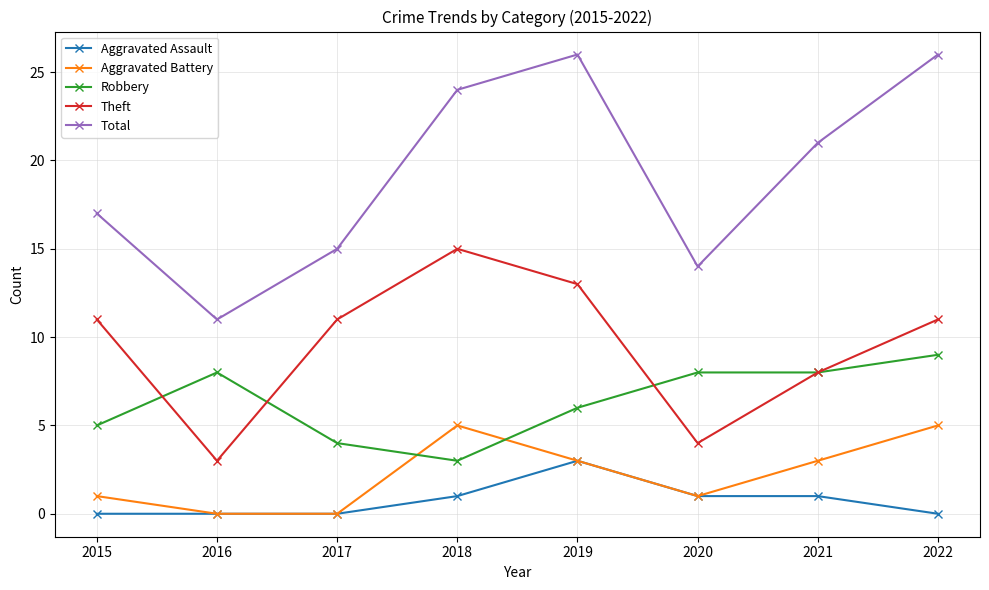

Reading left to right, list all the values displayed in this chart.

Aggravated Assault: 0	0	0	1	3	1	1	0
Aggravated Battery: 1	0	0	5	3	1	3	5
Robbery: 5	8	4	3	6	8	8	9
Theft: 11	3	11	15	13	4	8	11
Total: 17	11	15	24	26	14	21	26